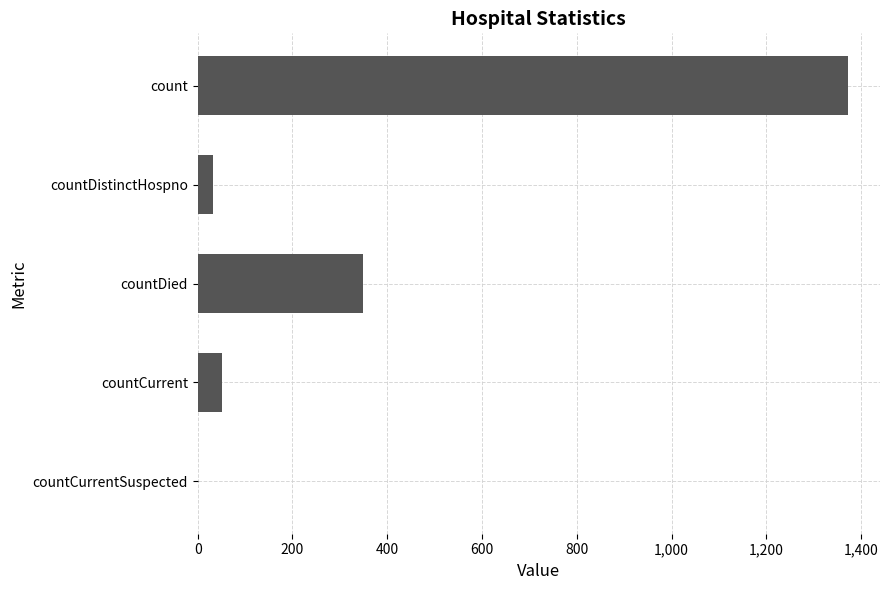

How many data points does each series have?

5